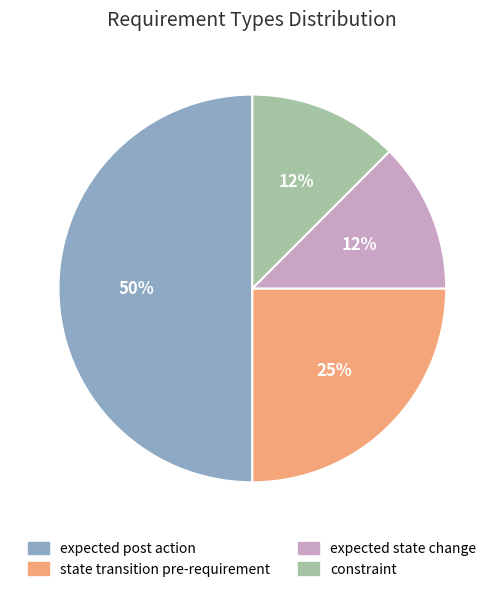

To the nearest percent, what portion does state transition pre-requirement represent?

25%